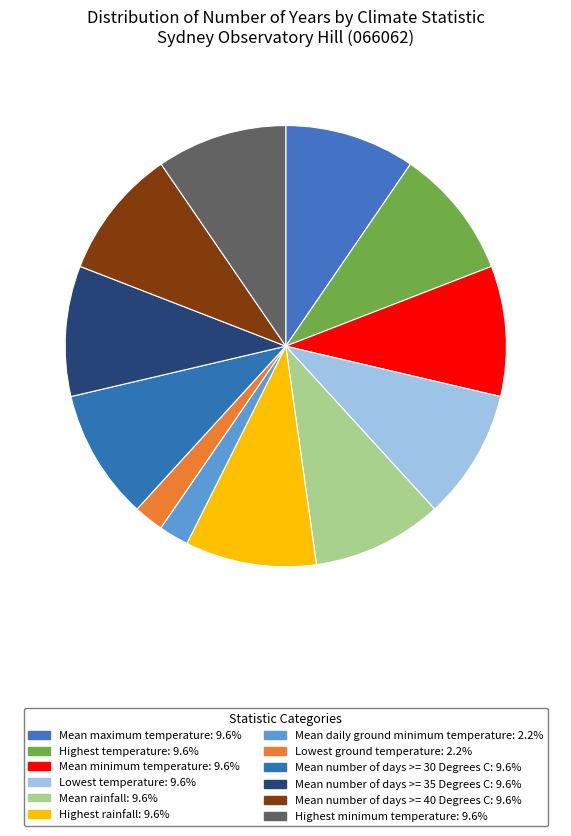

Does Mean number of days >= 40 Degrees C account for over 50% of the chart?

No